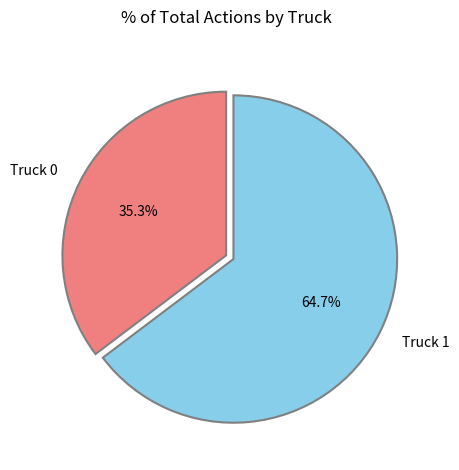

The Truck 0 slice represents 45% of the pie. True or false?

False